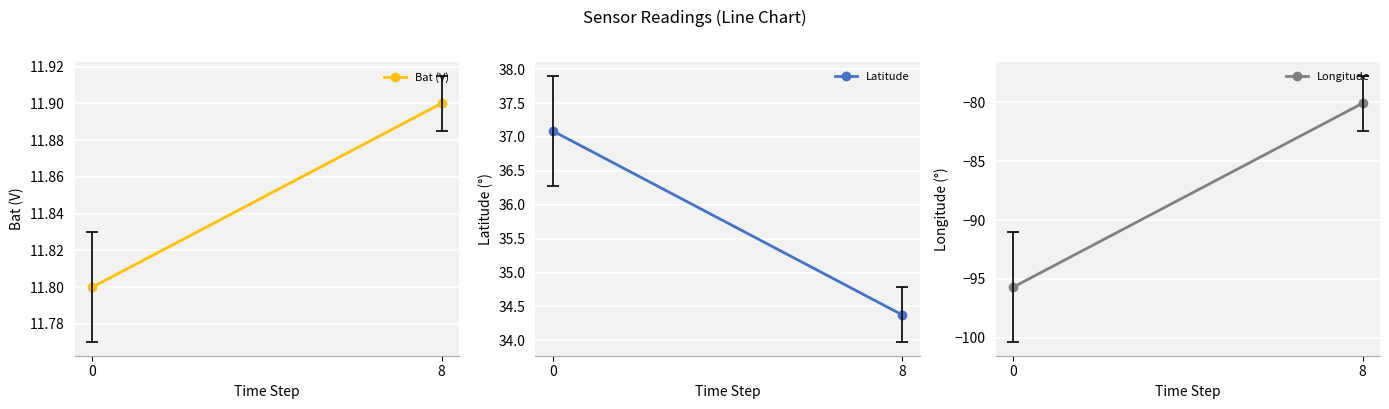

What is the difference between the highest and lowest values at 8?

114.5